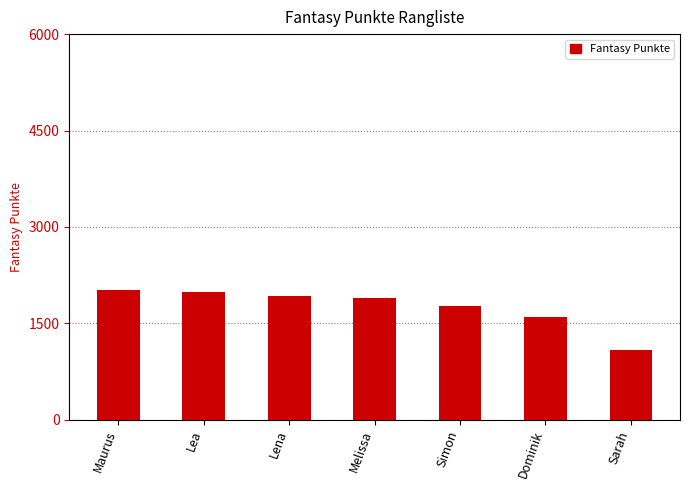

What is the smallest value displayed?

1079